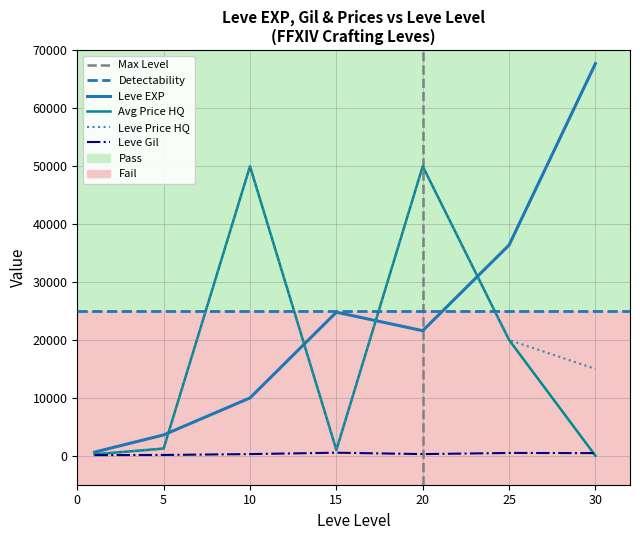

True or false: LevePriceHQ has more than 1 interior local peaks.

True